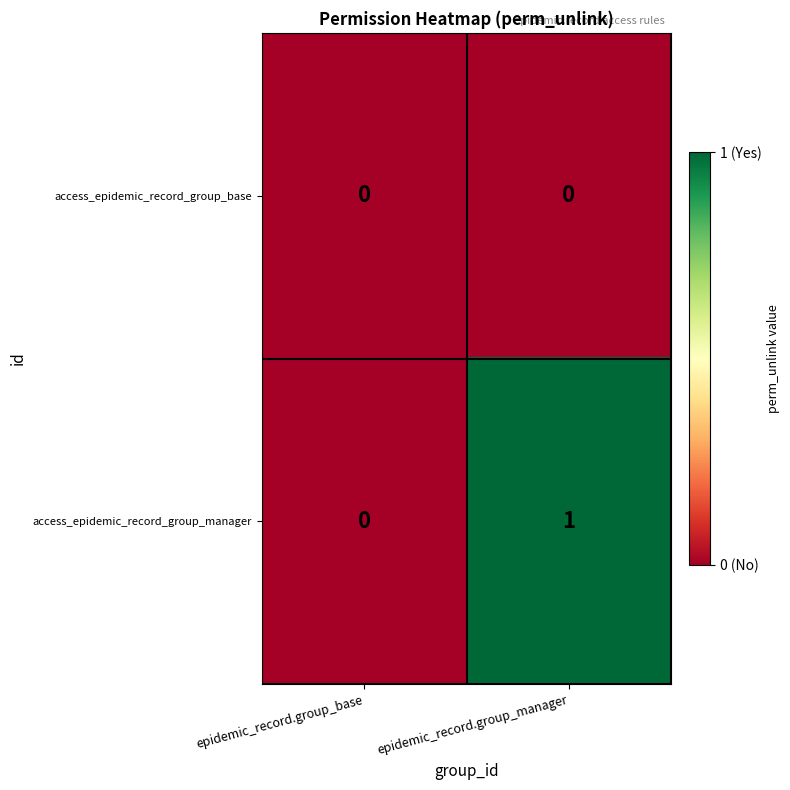

At which category does the chart reach its peak across all series?

epidemic_record.group_manager